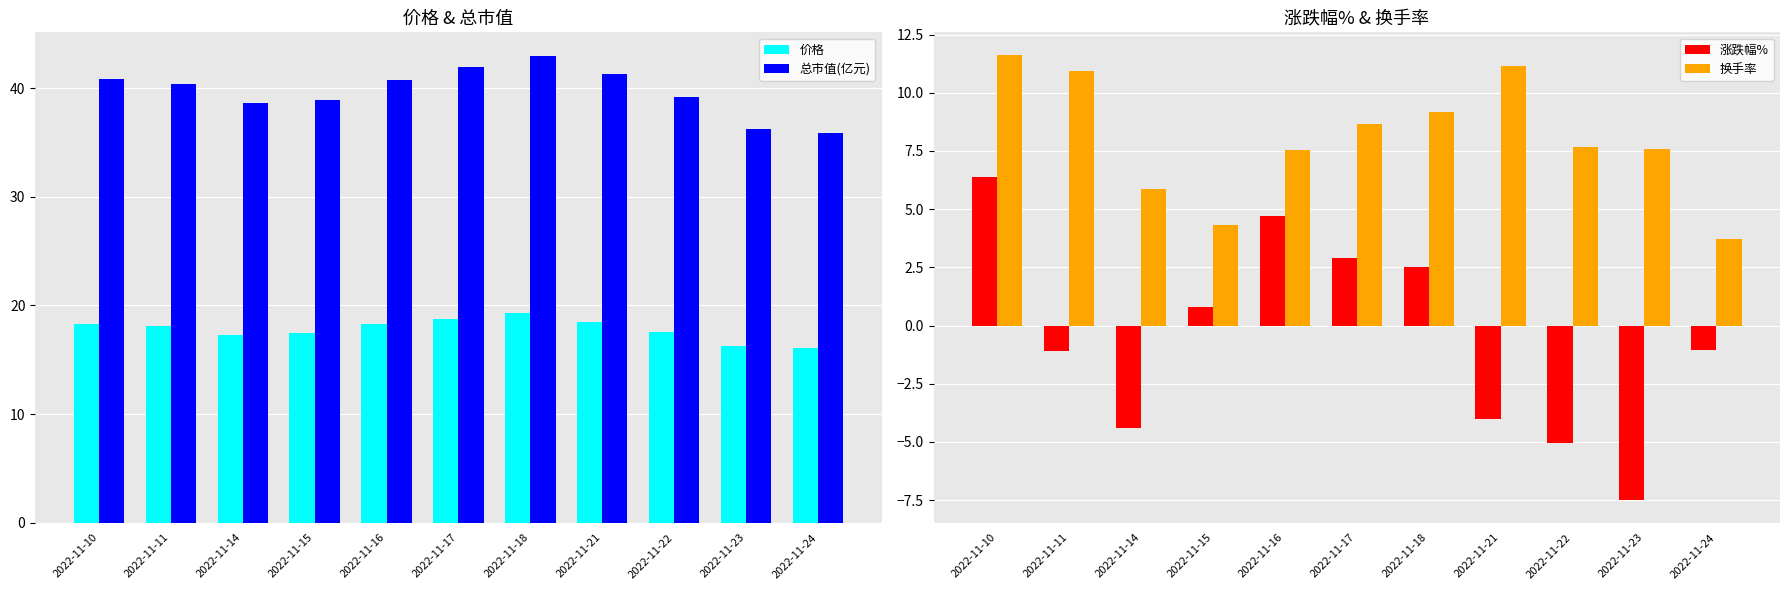

How many groups of bars are there?

11